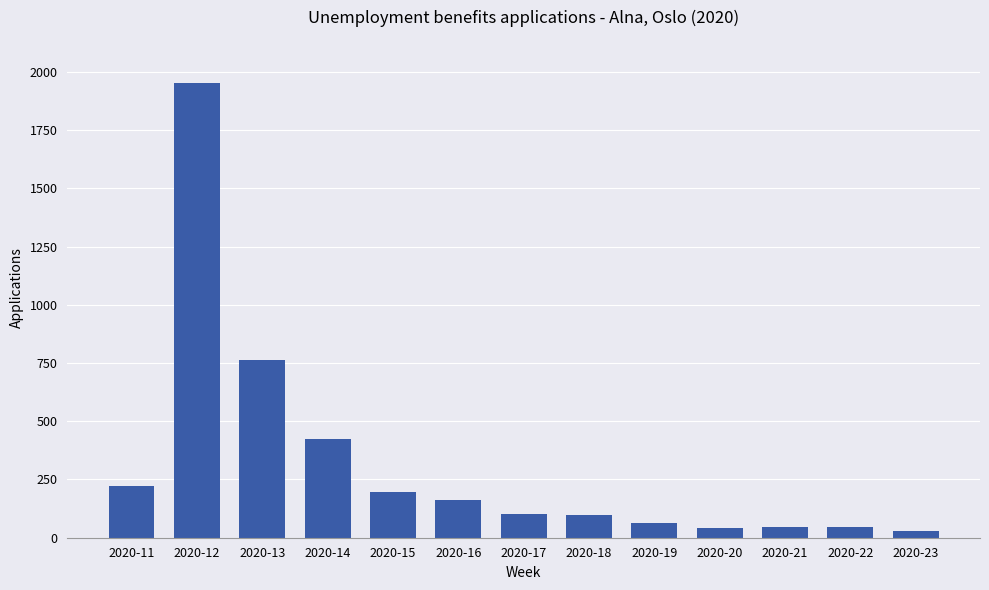

What is the greatest value displayed?

1954